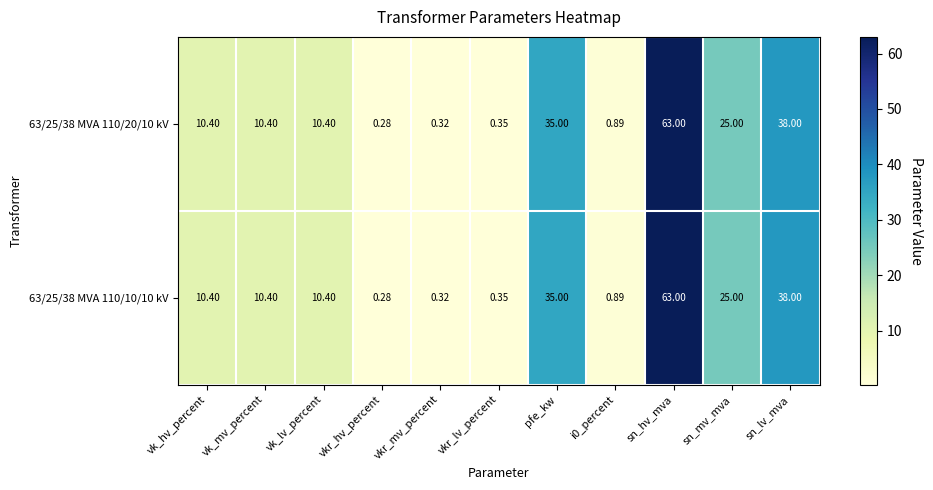

At which label does 63/25/38 MVA 110/10/10 kV reach its peak?

sn_hv_mva